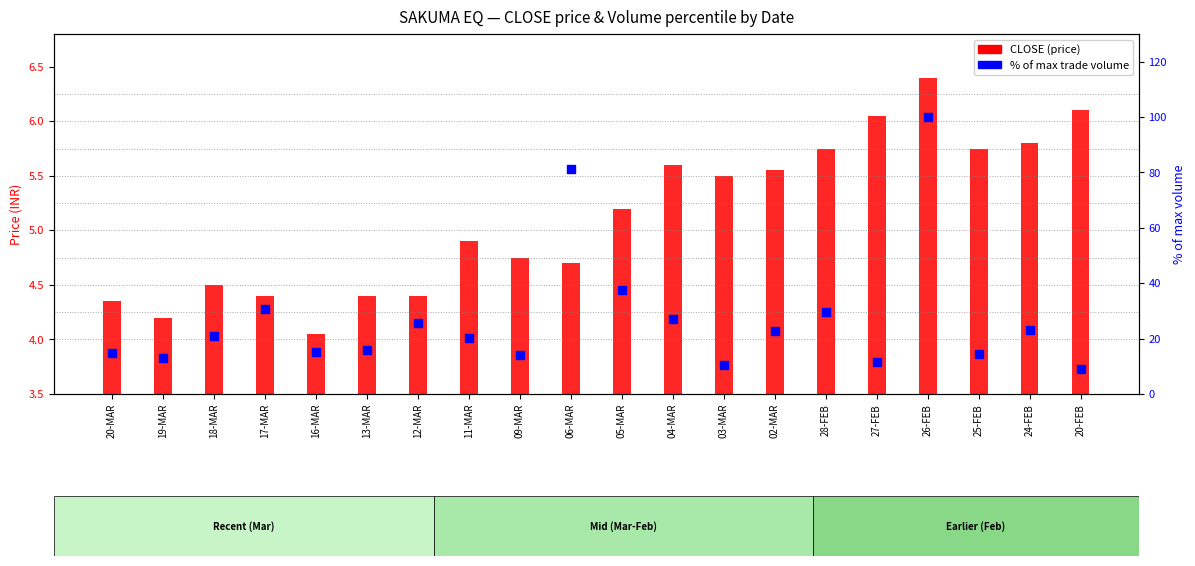

At how many categories does at least one series exceed 12?

17